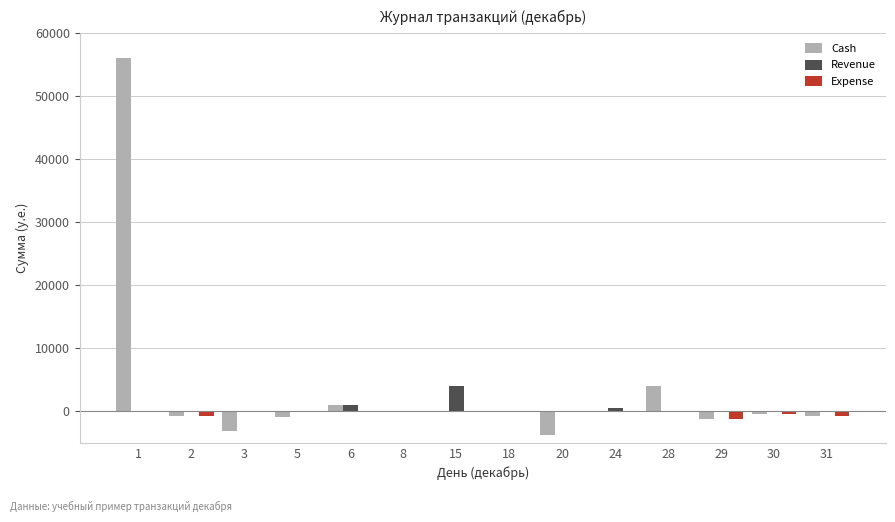

Count the number of categories in the chart.

14